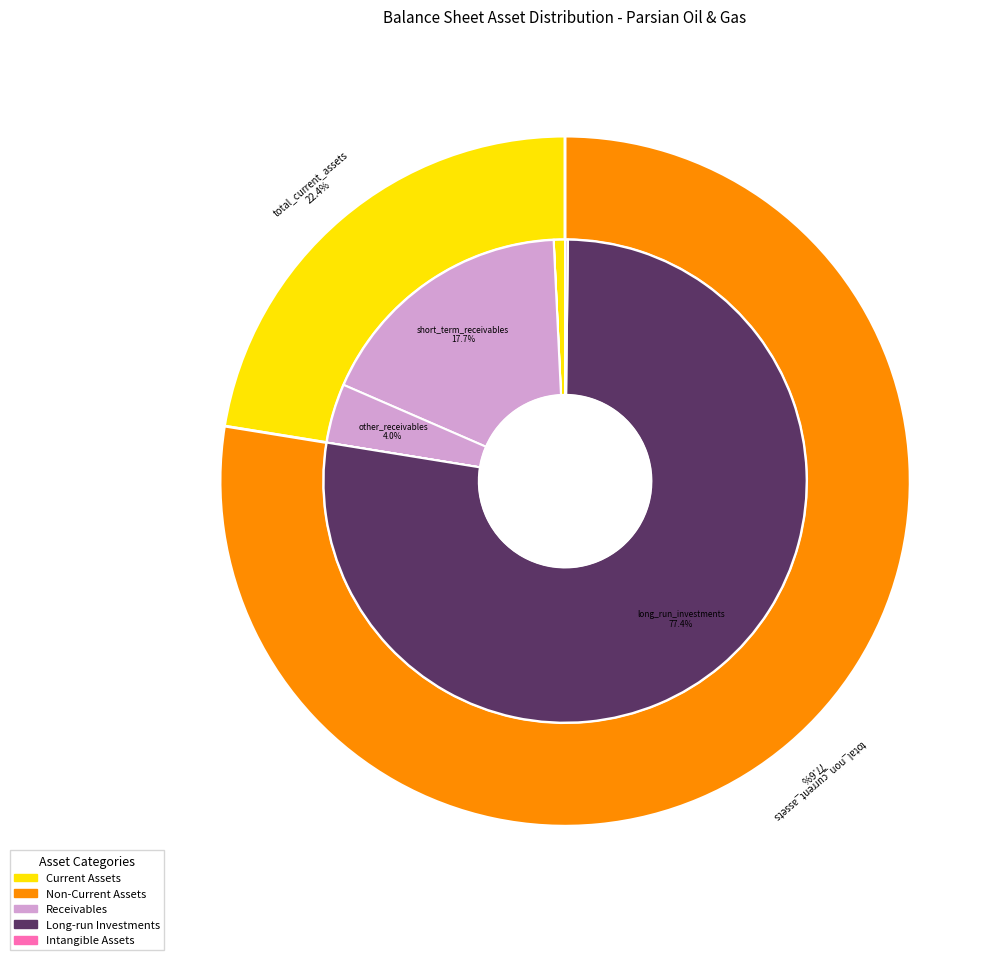

Between short_run_investment and total_assets, which is larger?

total_assets